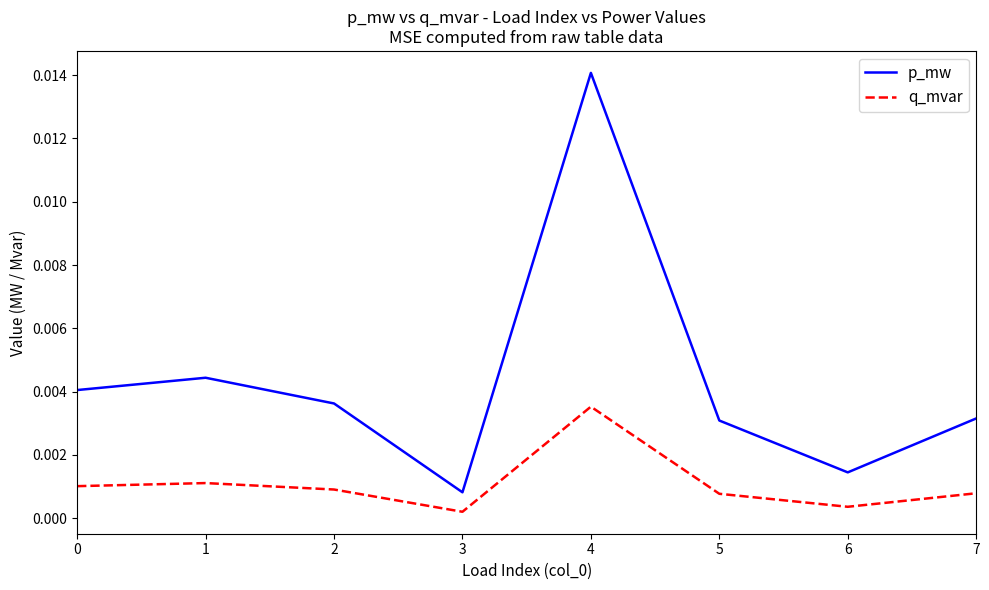

Which series has the largest total across all categories?

p_mw